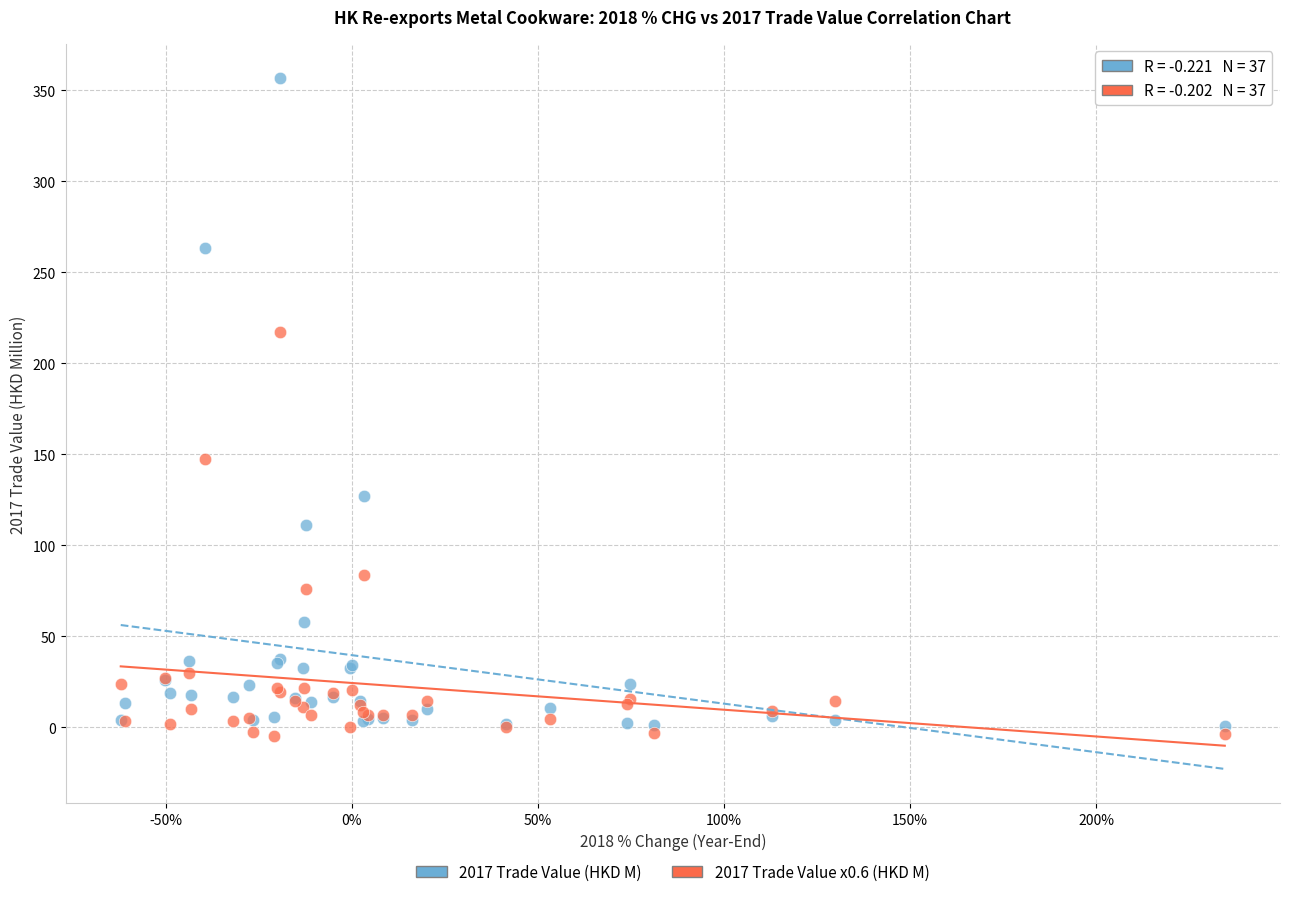

Which series has the widest spread of Y values?

2017 Trade Value (HKD M)